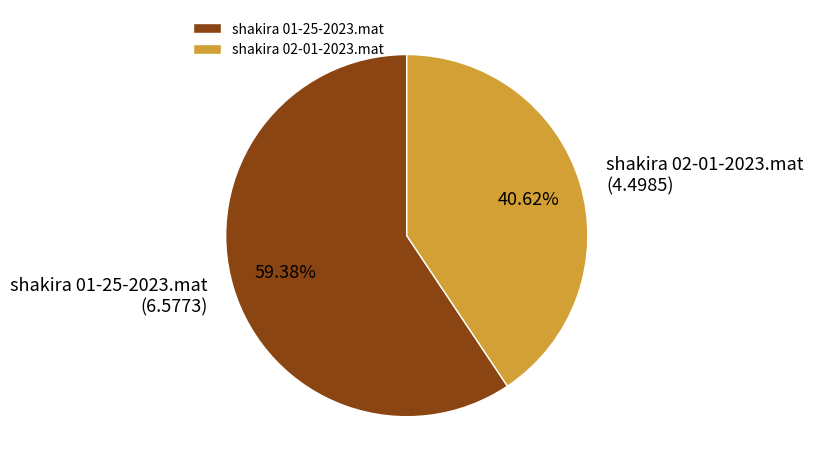

To the nearest percent, what portion does shakira 02-01-2023.mat represent?

41%